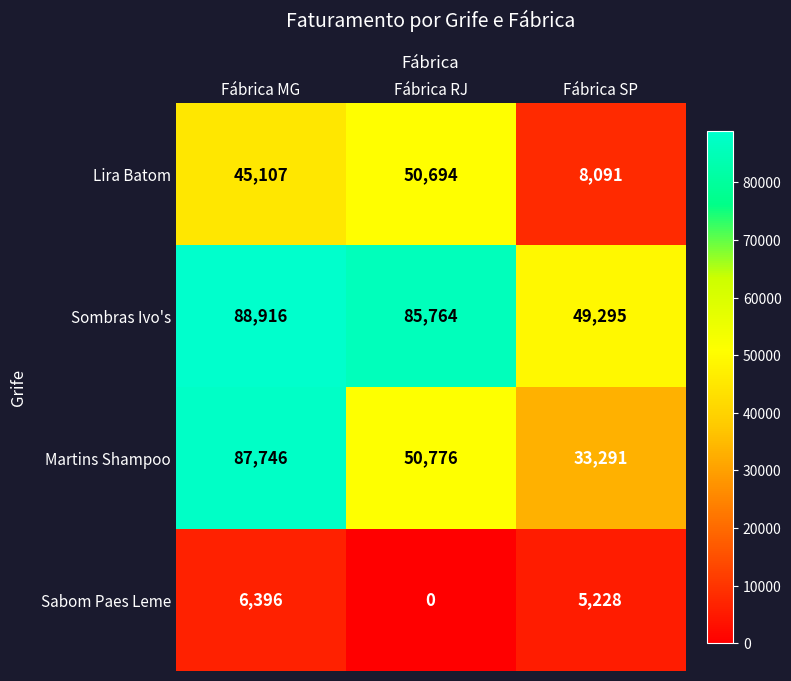

Which series changed the most between Fábrica RJ and Fábrica SP?

Lira Batom